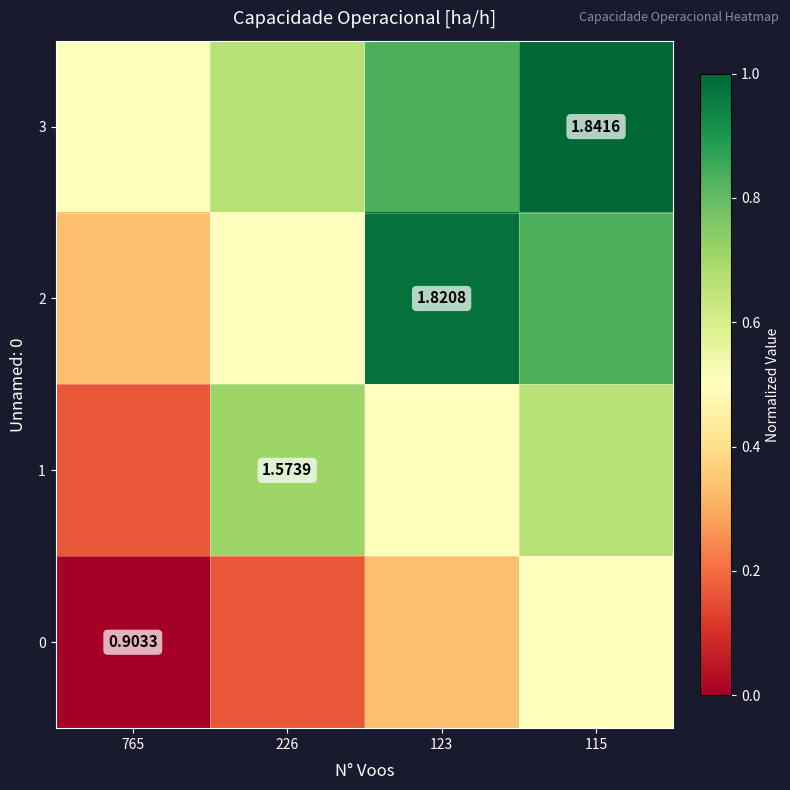

Rank the categories by 2 value from highest to lowest.

123, 115, 226, 765